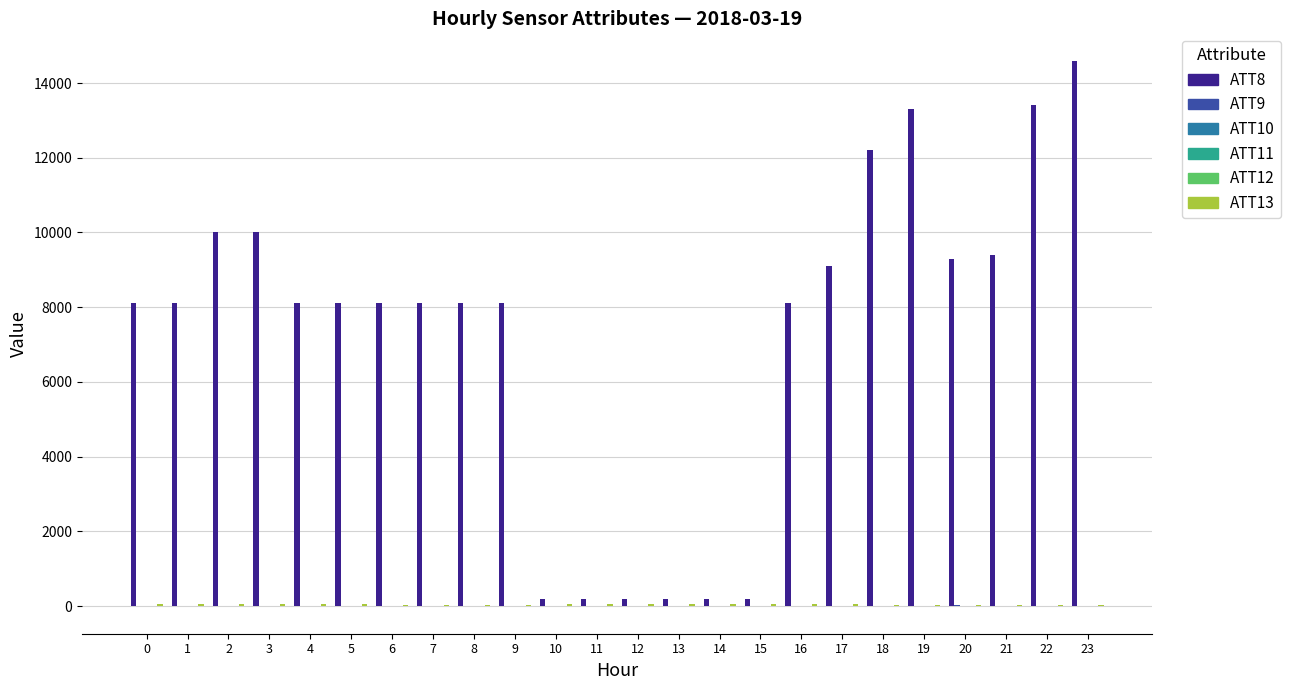

What is the maximum value shown in the chart?

14600.0